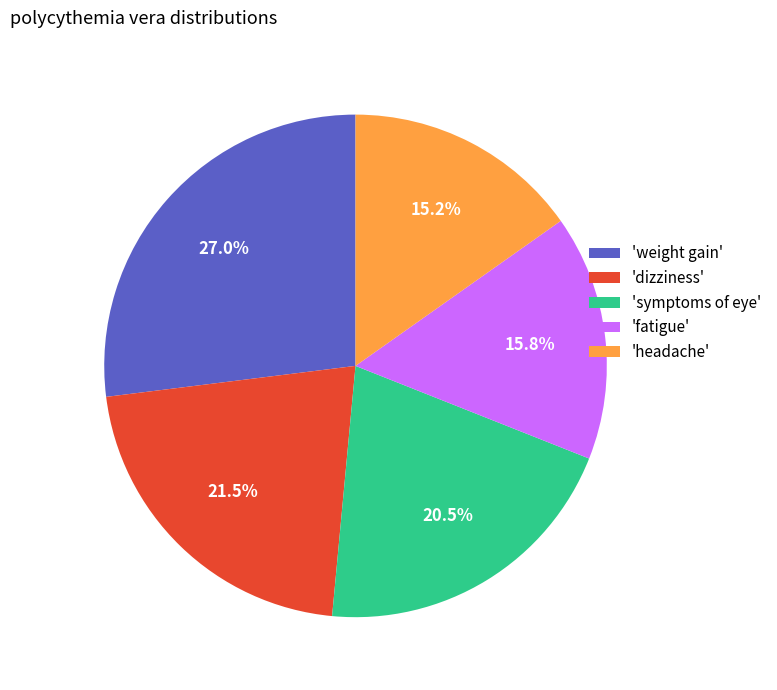

Is there a majority slice in this chart?

No